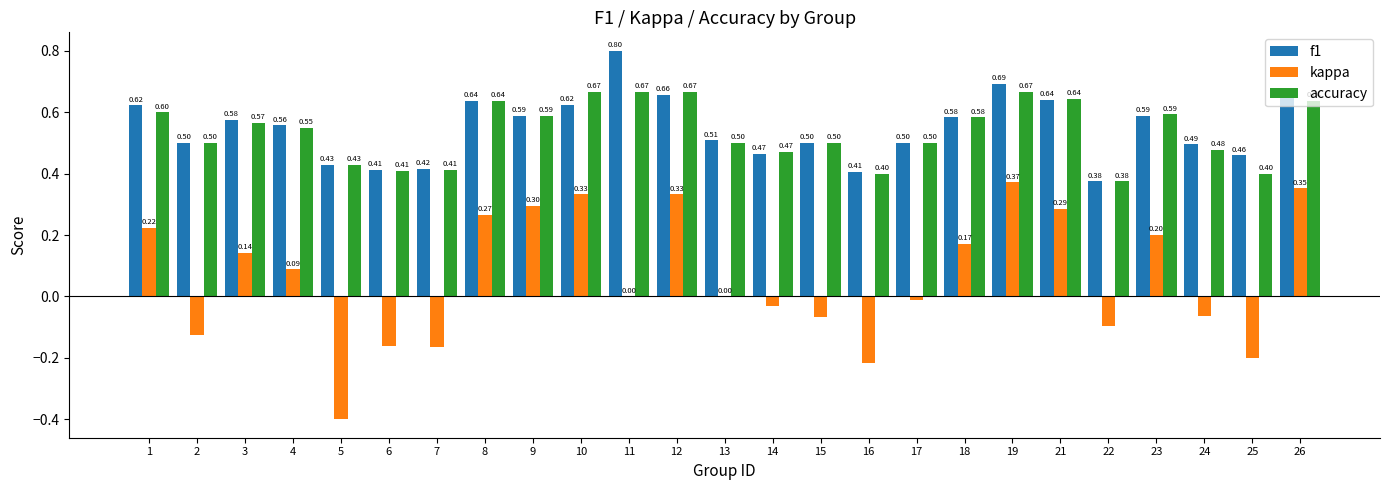

What is the spread (max minus min) of values at 7?

0.6